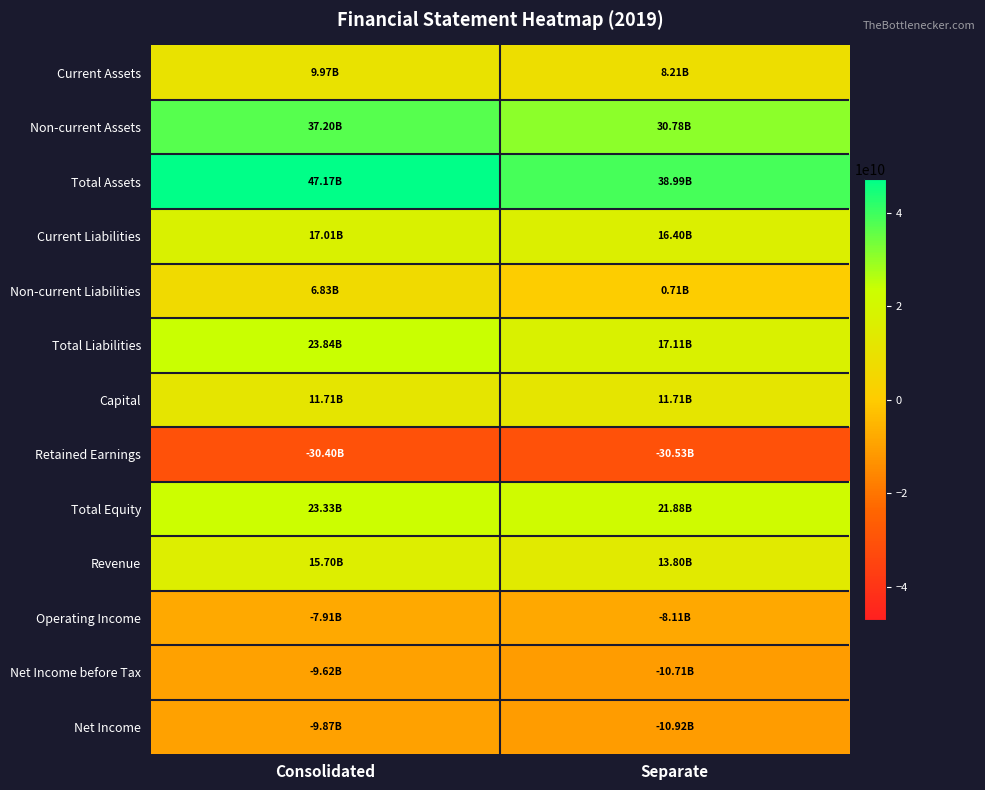

Which series has the largest total across all categories?

Total Assets